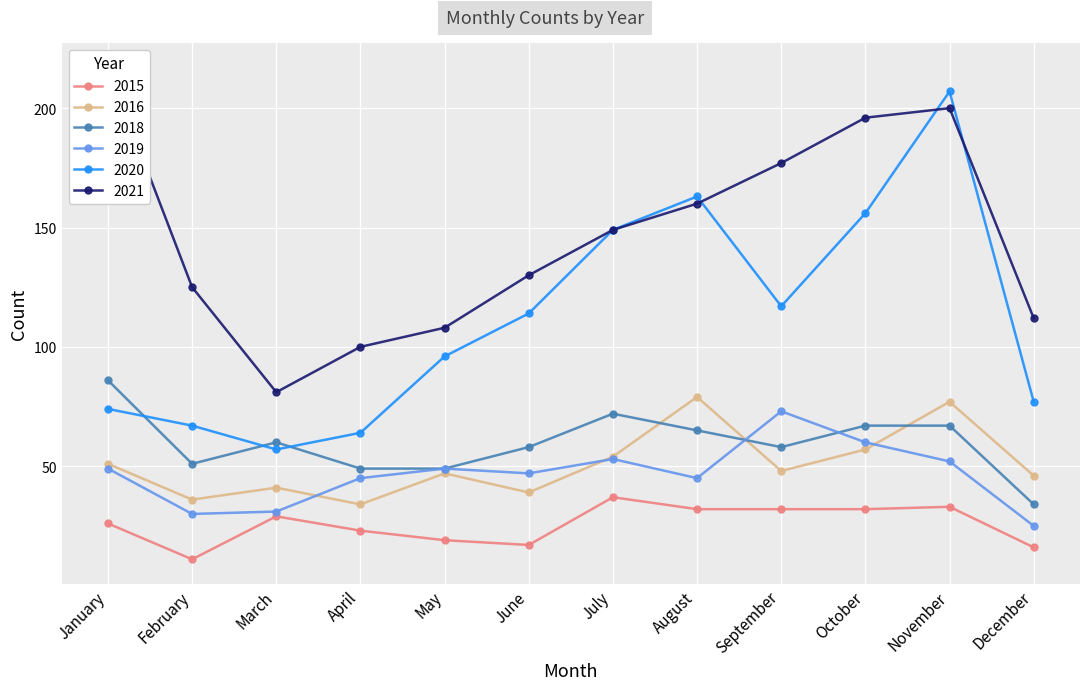

How many values in the 2016 series are below 48?

6